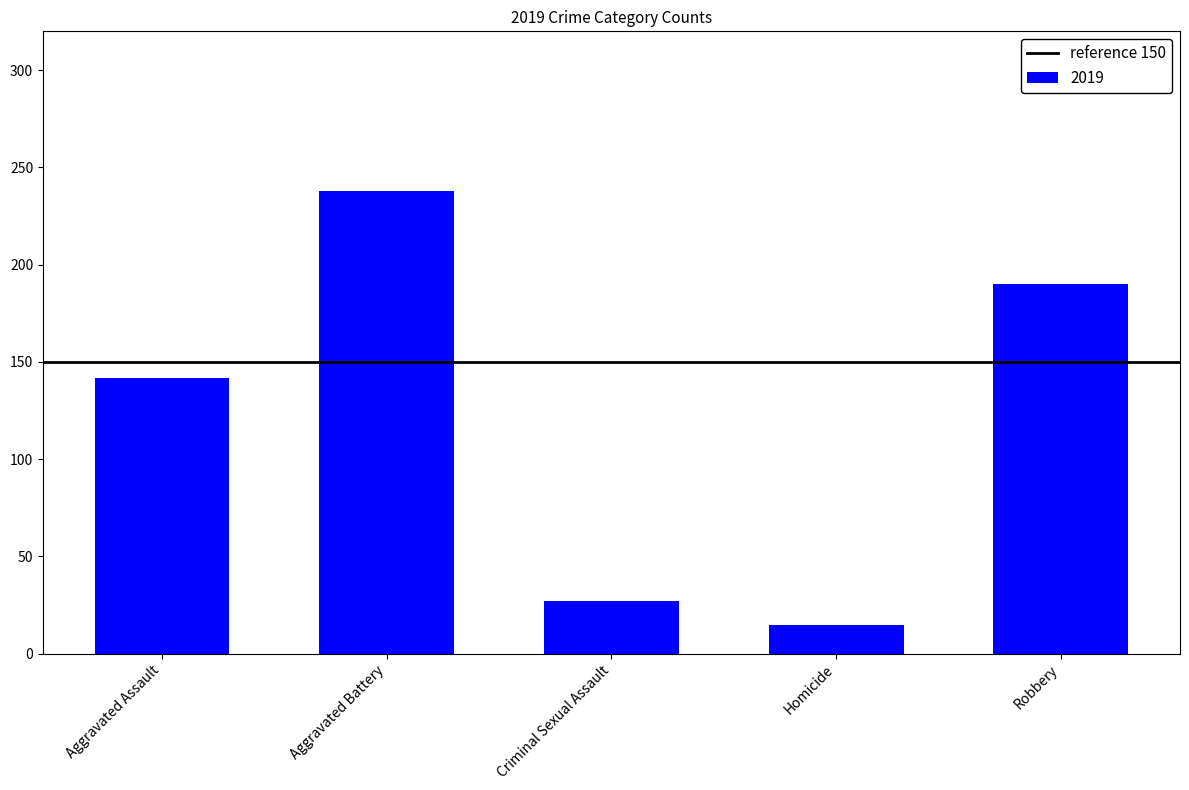

Does the chart contain stacked bars?

No